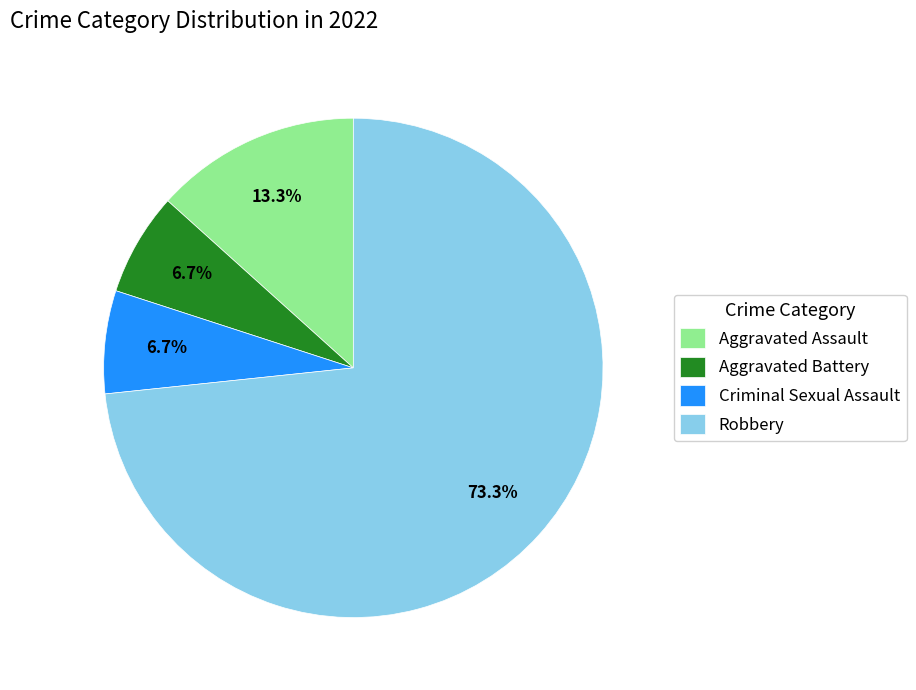

What is the largest slice in the pie chart?

Robbery